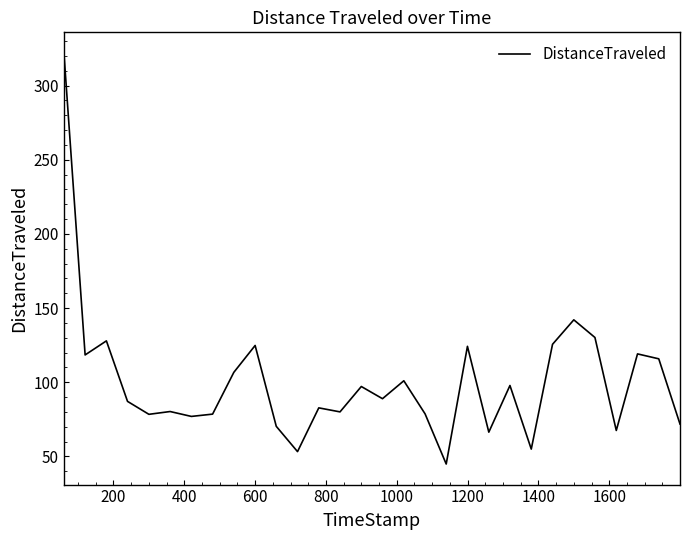

What is the smallest value displayed?

44.9